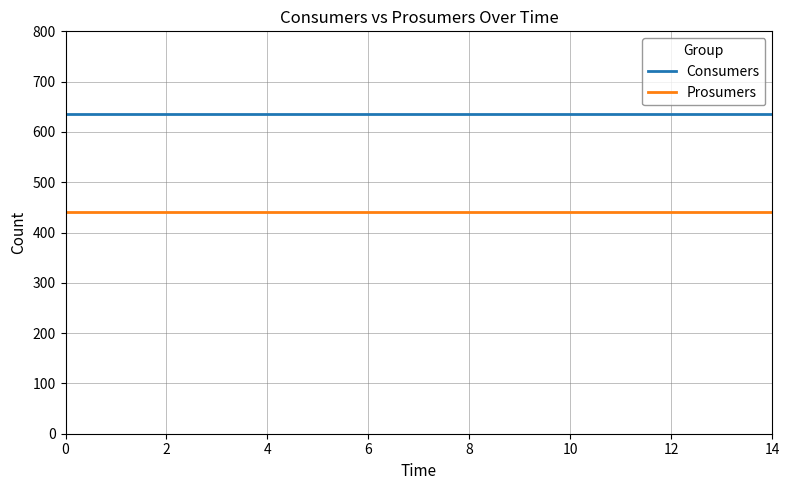

Which series has the largest total across all categories?

Consumers